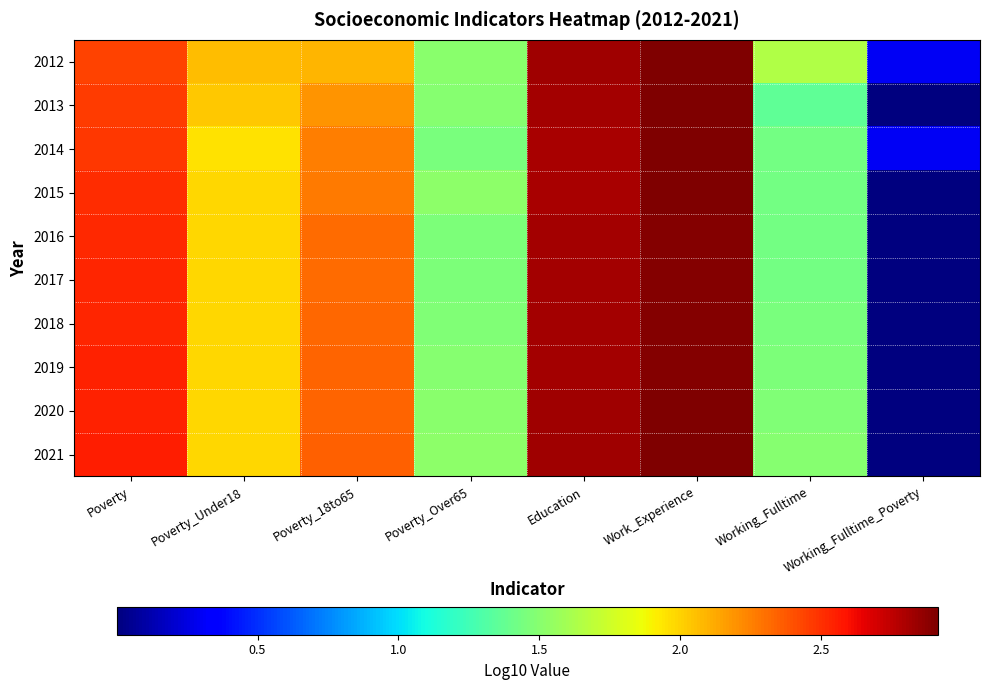

Reading right to left, what are all the values shown in this chart?

2012: Working_Fulltime_Poverty=0.3	Working_Fulltime=1.6	Work_Experience=2.9	Education=2.8	Poverty_Over65=1.5	Poverty_18to65=2.1	Poverty_Under18=2.1	Poverty=2.4
2013: Working_Fulltime_Poverty=0.0	Working_Fulltime=1.4	Work_Experience=2.9	Education=2.8	Poverty_Over65=1.5	Poverty_18to65=2.2	Poverty_Under18=2.0	Poverty=2.5
2014: Working_Fulltime_Poverty=0.3	Working_Fulltime=1.4	Work_Experience=2.9	Education=2.8	Poverty_Over65=1.4	Poverty_18to65=2.3	Poverty_Under18=2.0	Poverty=2.5
2015: Working_Fulltime_Poverty=0.0	Working_Fulltime=1.4	Work_Experience=2.9	Education=2.8	Poverty_Over65=1.5	Poverty_18to65=2.3	Poverty_Under18=2.0	Poverty=2.5
2016: Working_Fulltime_Poverty=0.0	Working_Fulltime=1.4	Work_Experience=2.9	Education=2.8	Poverty_Over65=1.5	Poverty_18to65=2.3	Poverty_Under18=2.0	Poverty=2.5
2017: Working_Fulltime_Poverty=0.0	Working_Fulltime=1.4	Work_Experience=2.9	Education=2.8	Poverty_Over65=1.5	Poverty_18to65=2.3	Poverty_Under18=2.0	Poverty=2.5
2018: Working_Fulltime_Poverty=0.0	Working_Fulltime=1.4	Work_Experience=2.9	Education=2.8	Poverty_Over65=1.5	Poverty_18to65=2.3	Poverty_Under18=2.0	Poverty=2.5
2019: Working_Fulltime_Poverty=0.0	Working_Fulltime=1.5	Work_Experience=2.9	Education=2.8	Poverty_Over65=1.5	Poverty_18to65=2.3	Poverty_Under18=2.0	Poverty=2.5
2020: Working_Fulltime_Poverty=0.0	Working_Fulltime=1.5	Work_Experience=2.9	Education=2.8	Poverty_Over65=1.5	Poverty_18to65=2.3	Poverty_Under18=2.0	Poverty=2.5
2021: Working_Fulltime_Poverty=0.0	Working_Fulltime=1.5	Work_Experience=2.9	Education=2.8	Poverty_Over65=1.5	Poverty_18to65=2.4	Poverty_Under18=2.0	Poverty=2.6